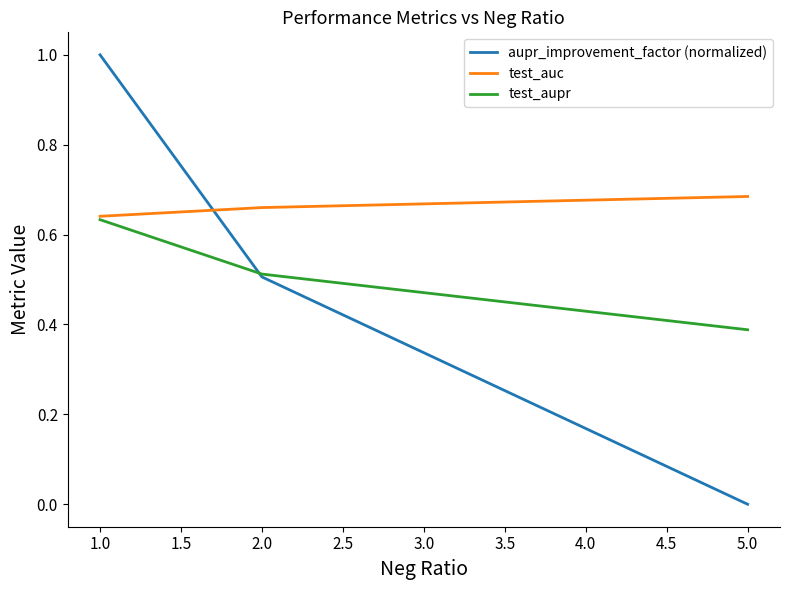

Is it true that aupr_improvement_factor (normalized) equals 0.4 at 1.0?

False